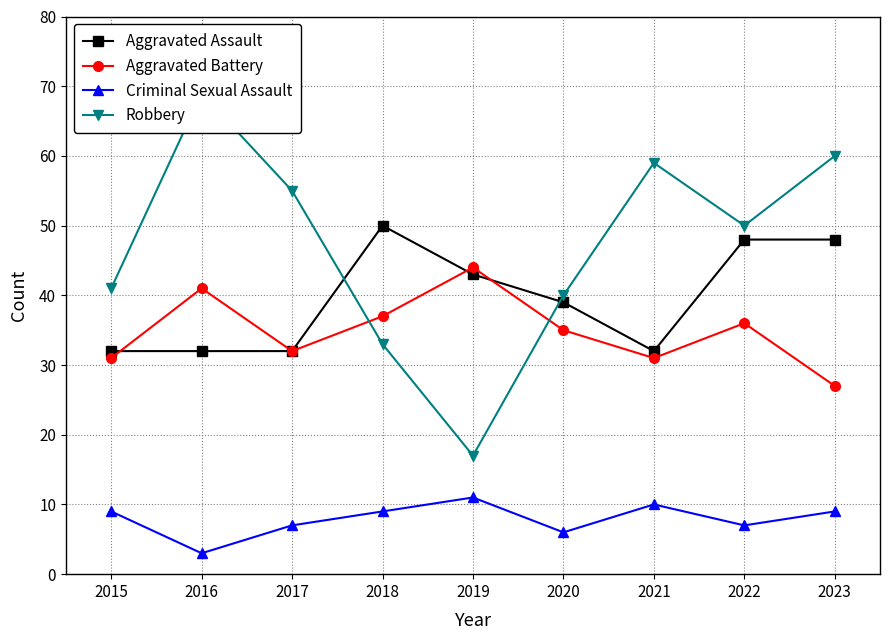

Reading left to right, extract all data points from this chart.

Aggravated Assault: 2015=32	2016=32	2017=32	2018=50	2019=43	2020=39	2021=32	2022=48	2023=48
Aggravated Battery: 2015=31	2016=41	2017=32	2018=37	2019=44	2020=35	2021=31	2022=36	2023=27
Criminal Sexual Assault: 2015=9	2016=3	2017=7	2018=9	2019=11	2020=6	2021=10	2022=7	2023=9
Robbery: 2015=41	2016=69	2017=55	2018=33	2019=17	2020=40	2021=59	2022=50	2023=60